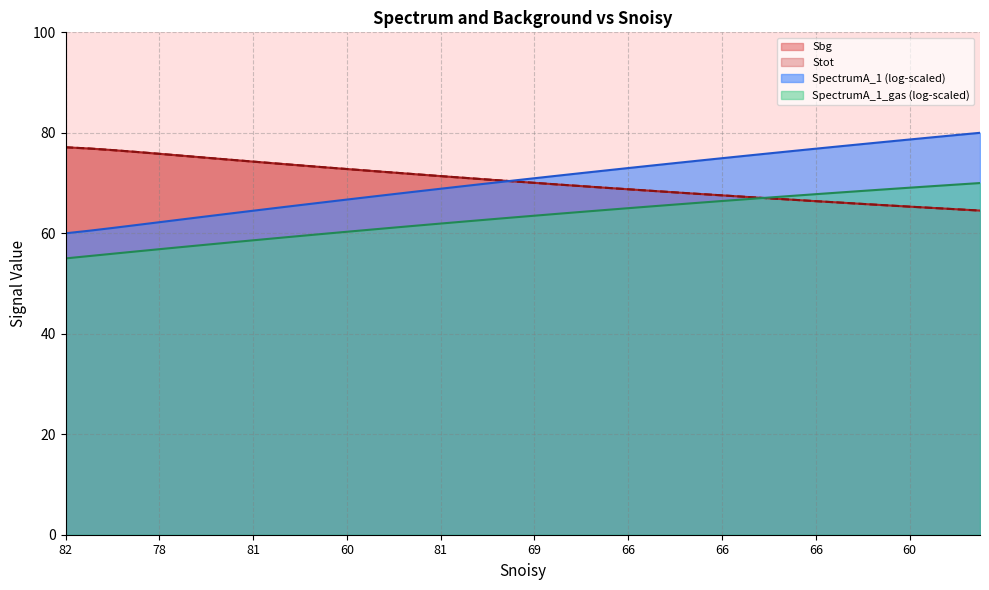

At how many categories does at least one series exceed 67?

30